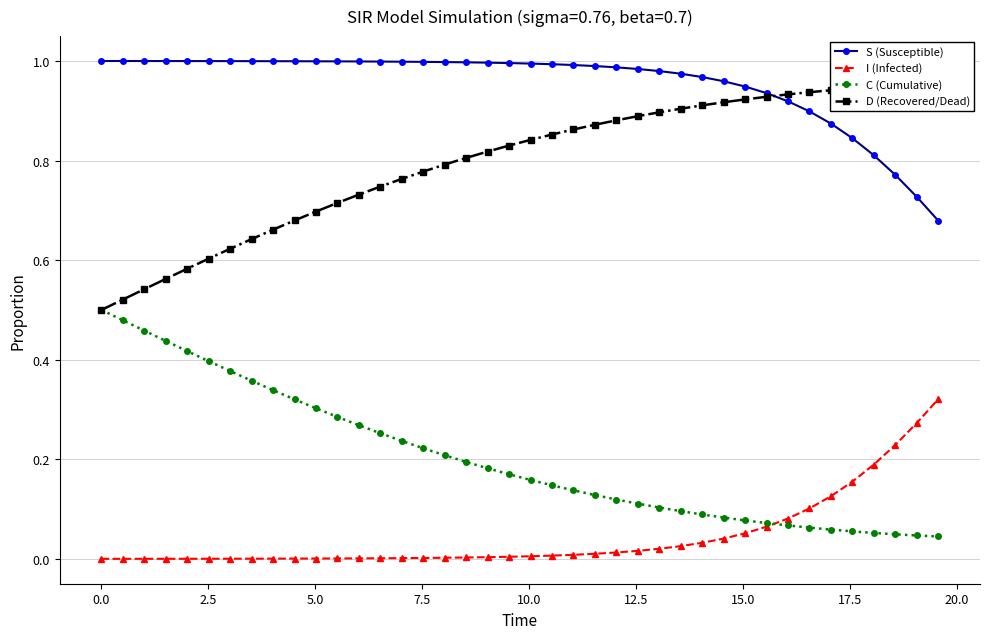

Which series has the largest range (max minus min)?

D (Recovered/Dead)